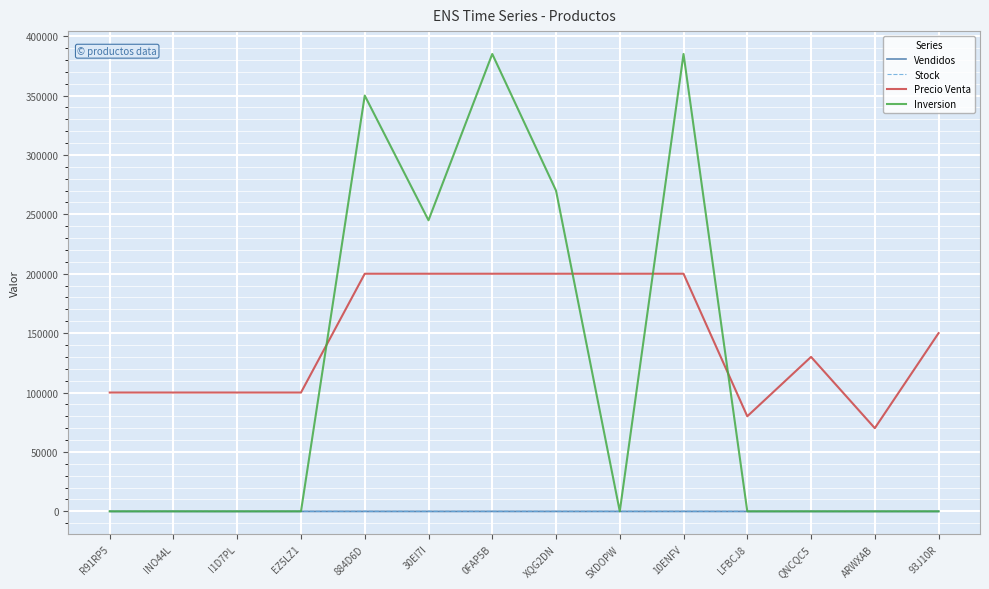

What is the label of the 13th point from the right?

INO44L